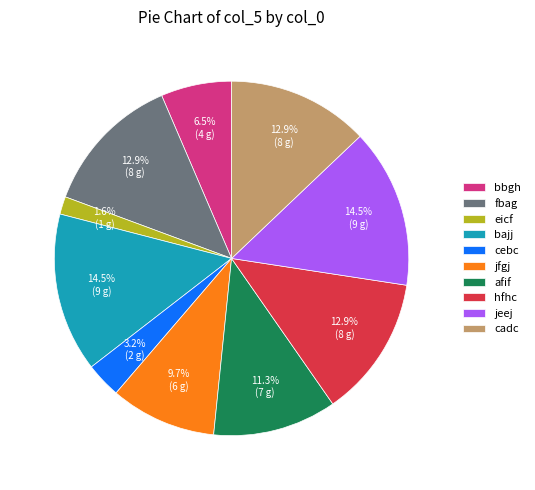

Is there any slice that represents more than half of the pie?

No